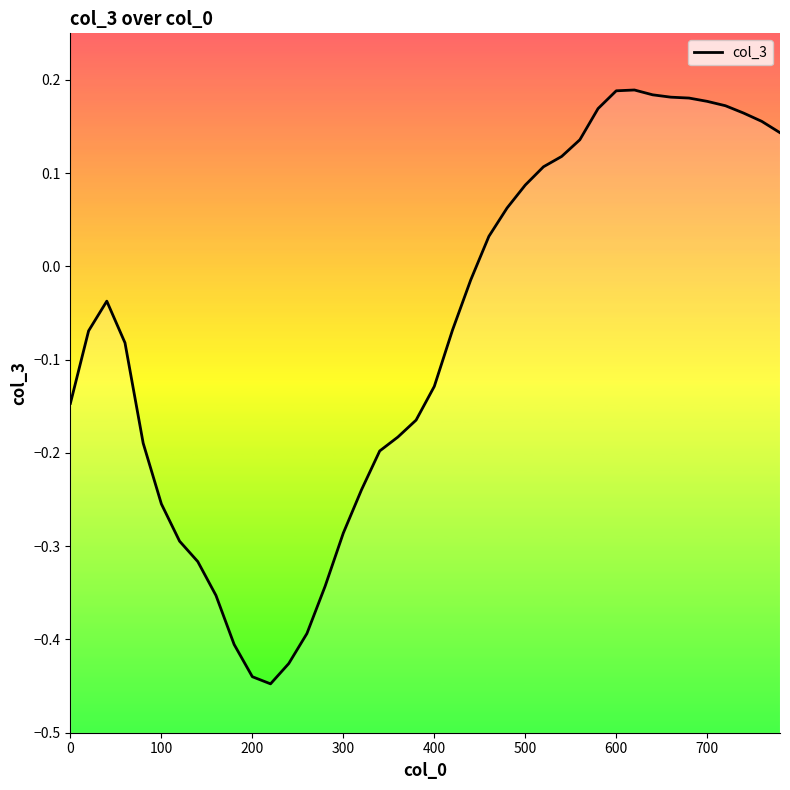

What is the difference between the values at 0 and 600?

0.3